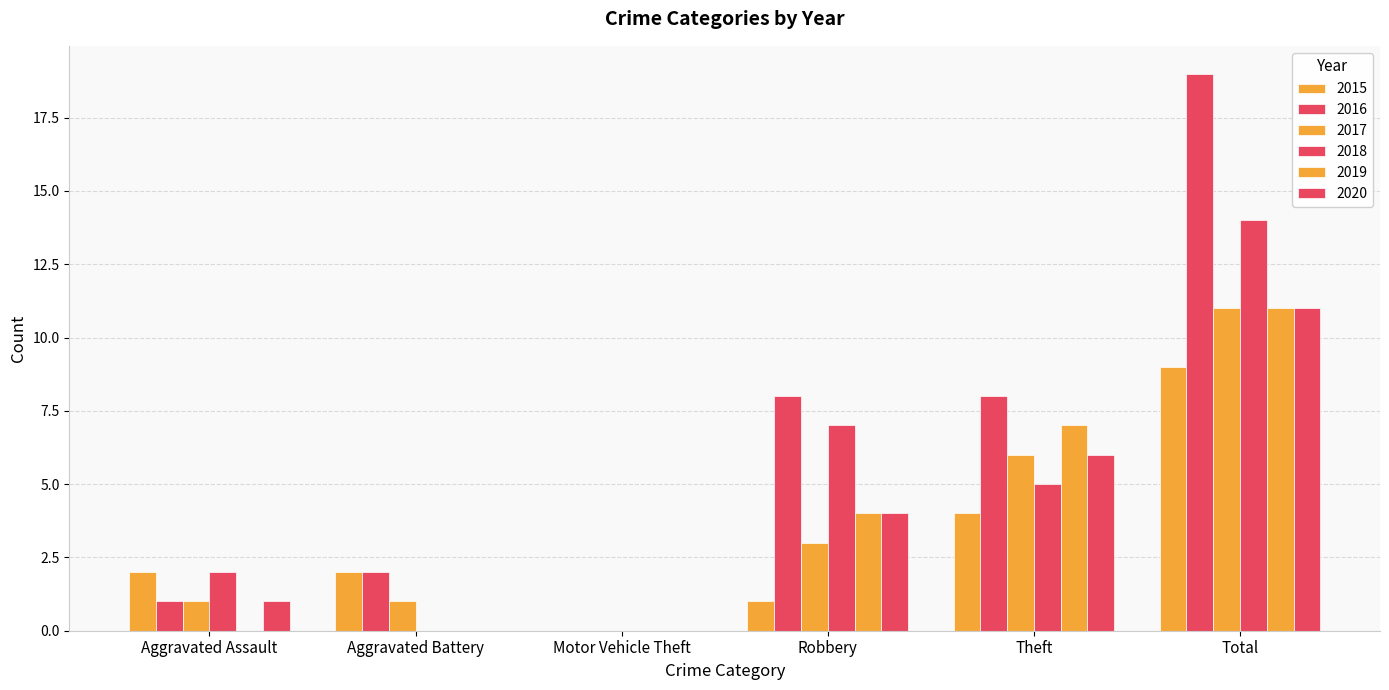

How many data points does each series have?

6